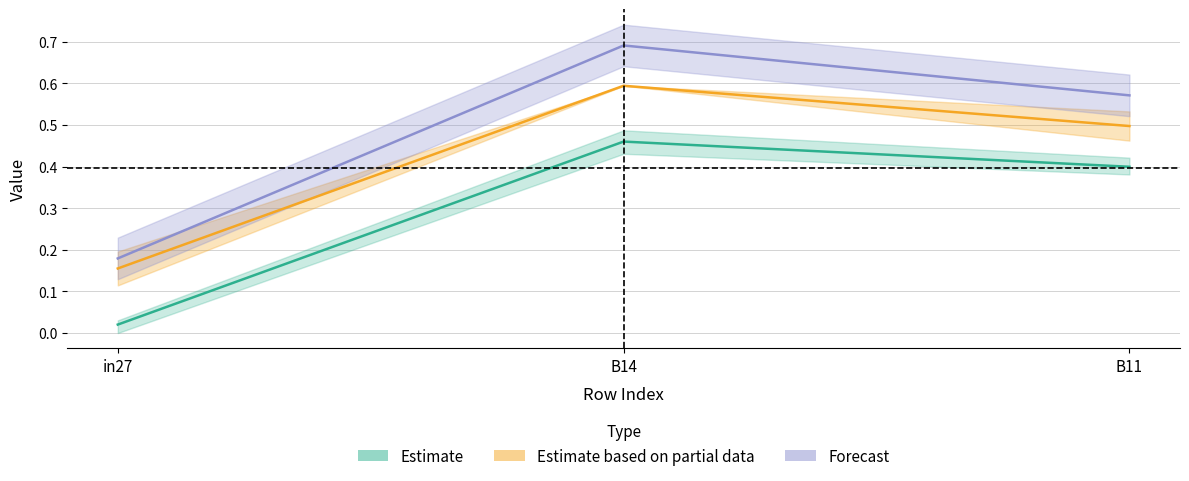

What is the label of the 2nd point from the right?

B14